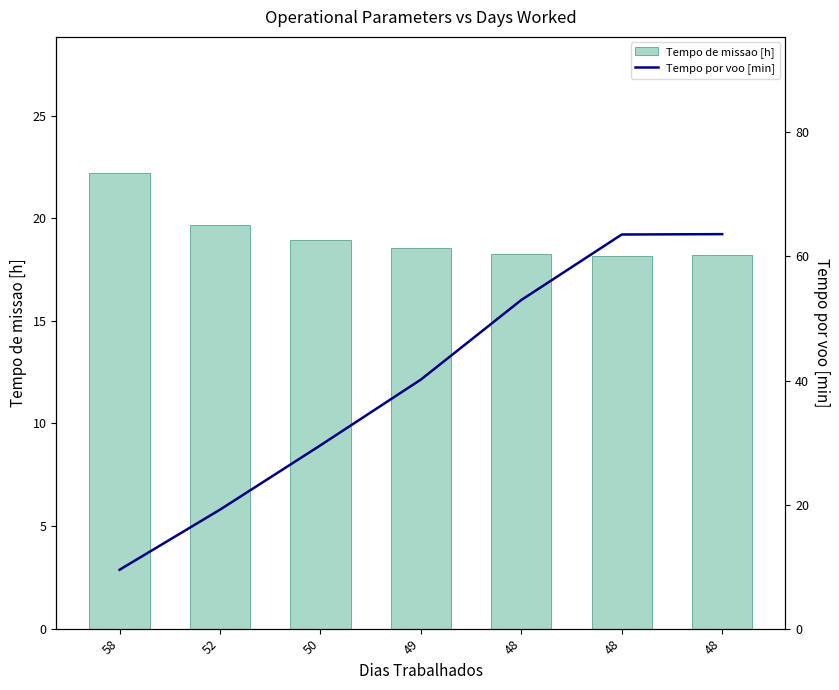

Are the bars grouped side by side (vs. stacked)?

Yes